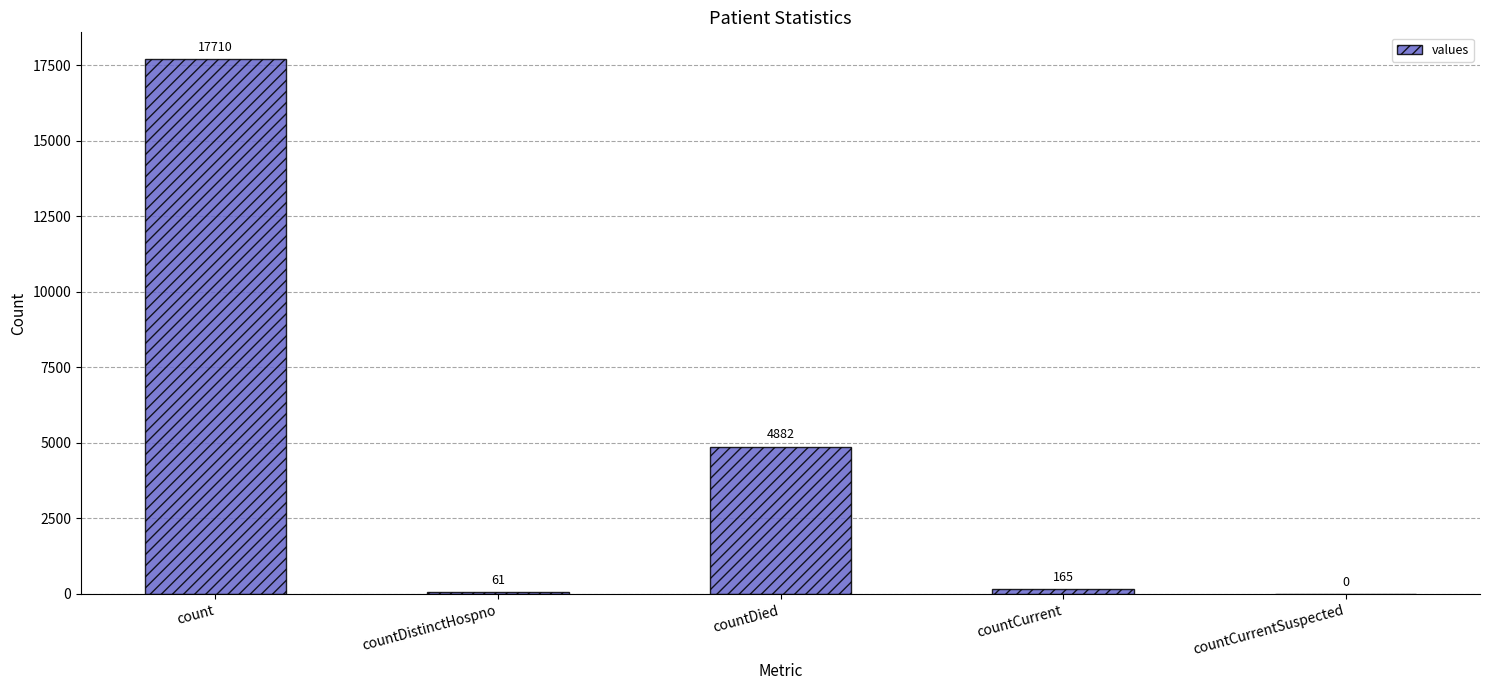

Reading left to right, extract all data points from this chart.

17710	61	4882	165	0